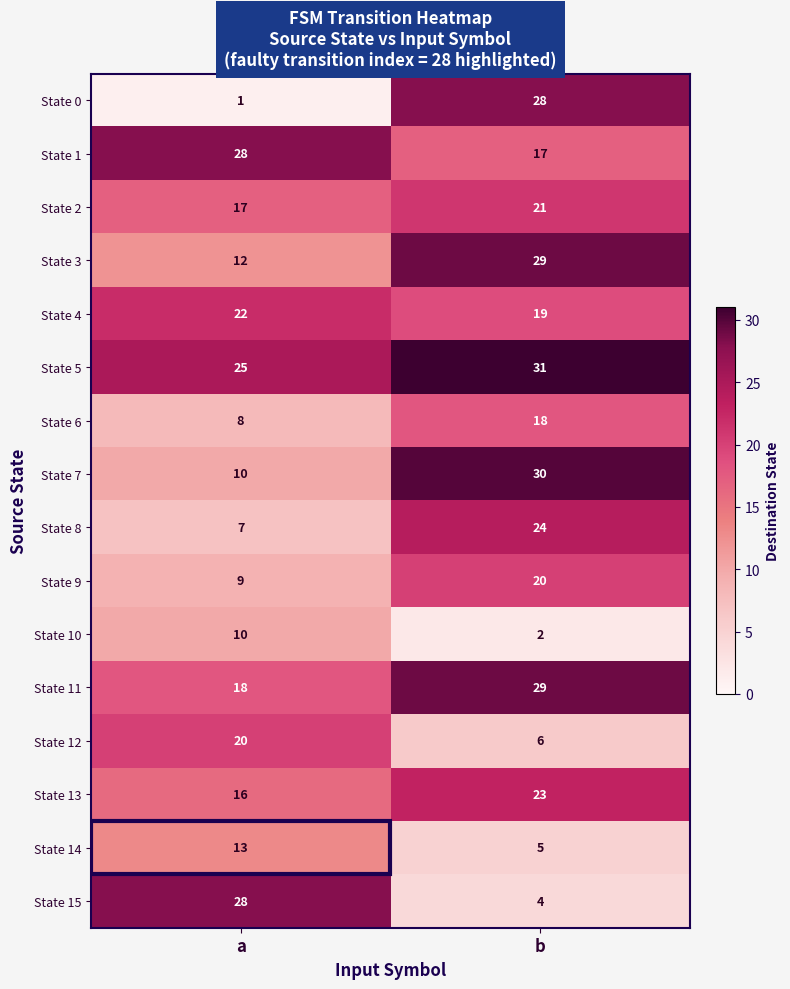

What is the maximum value shown in the chart?

31